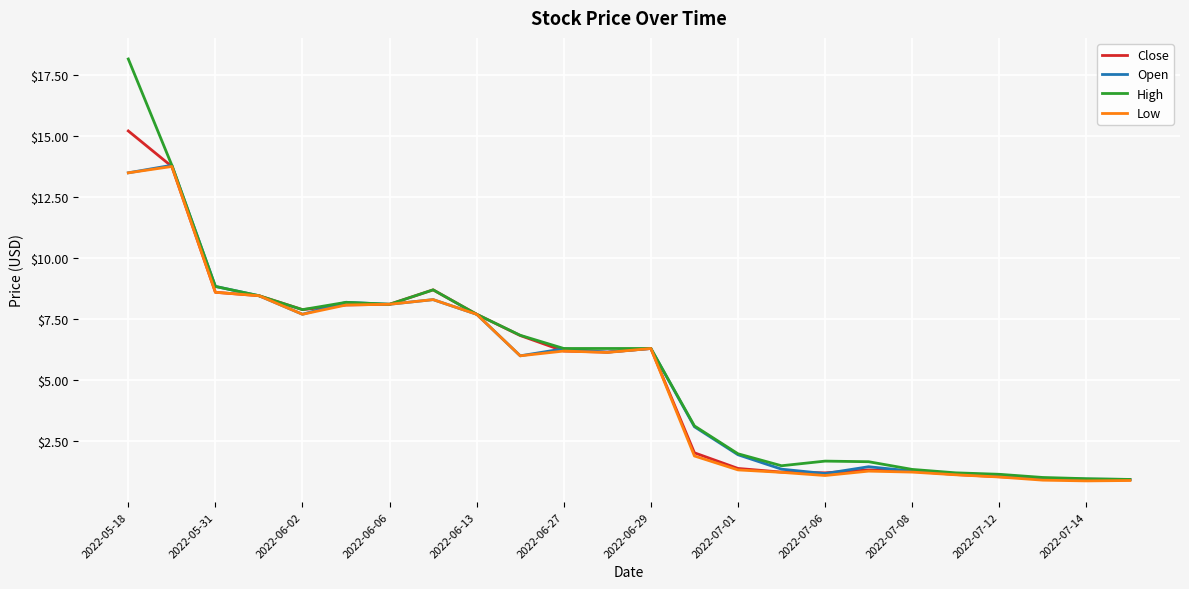

Which series has the largest range (max minus min)?

High